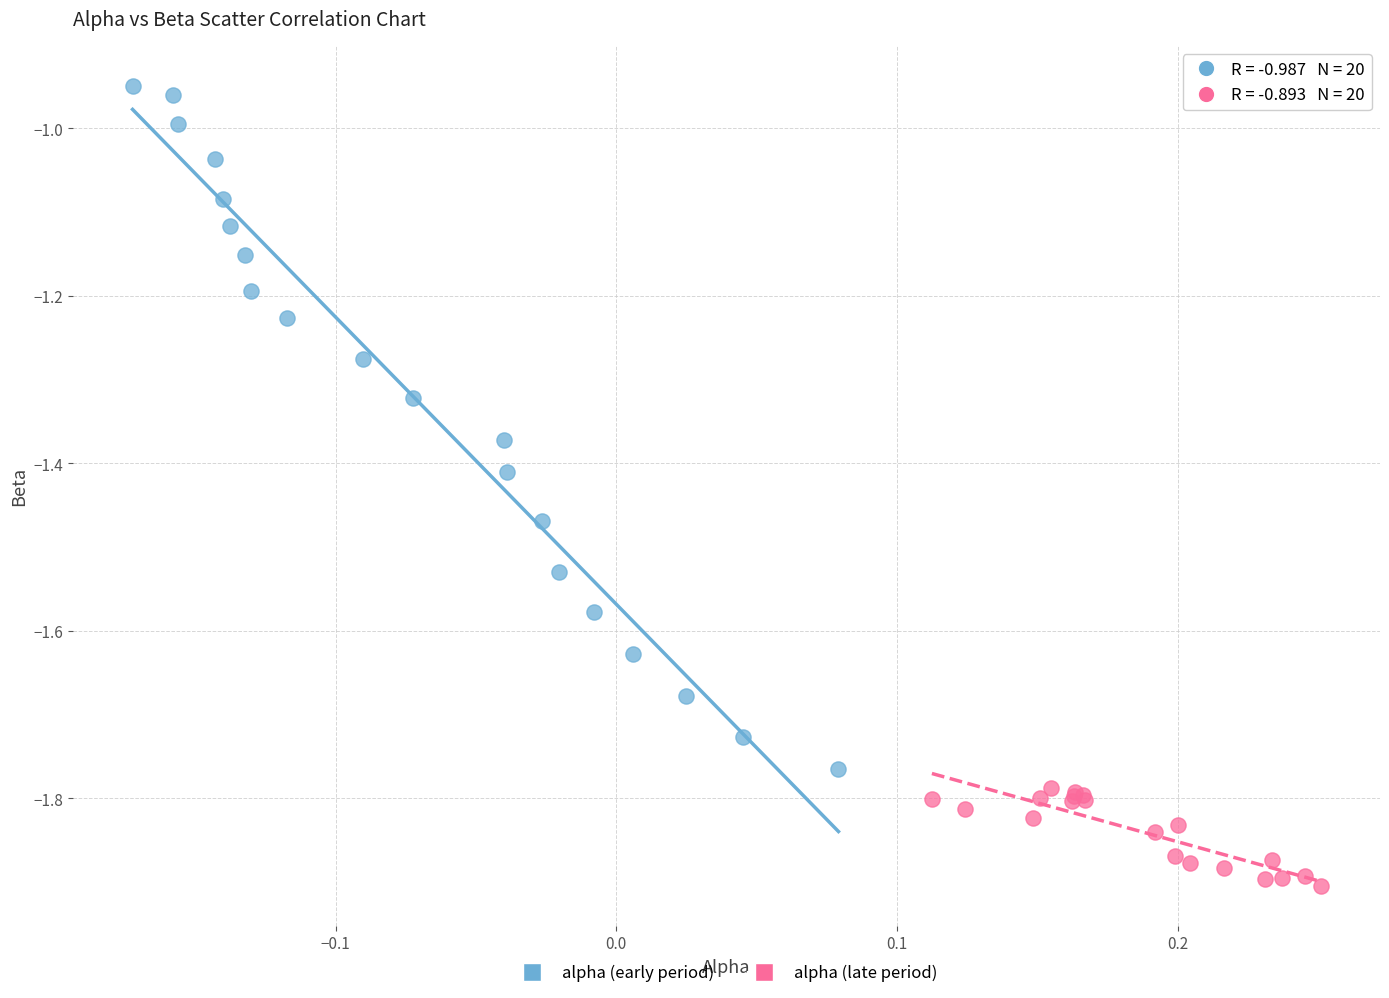

Which series reaches the minimum Y coordinate?

alpha (late period)